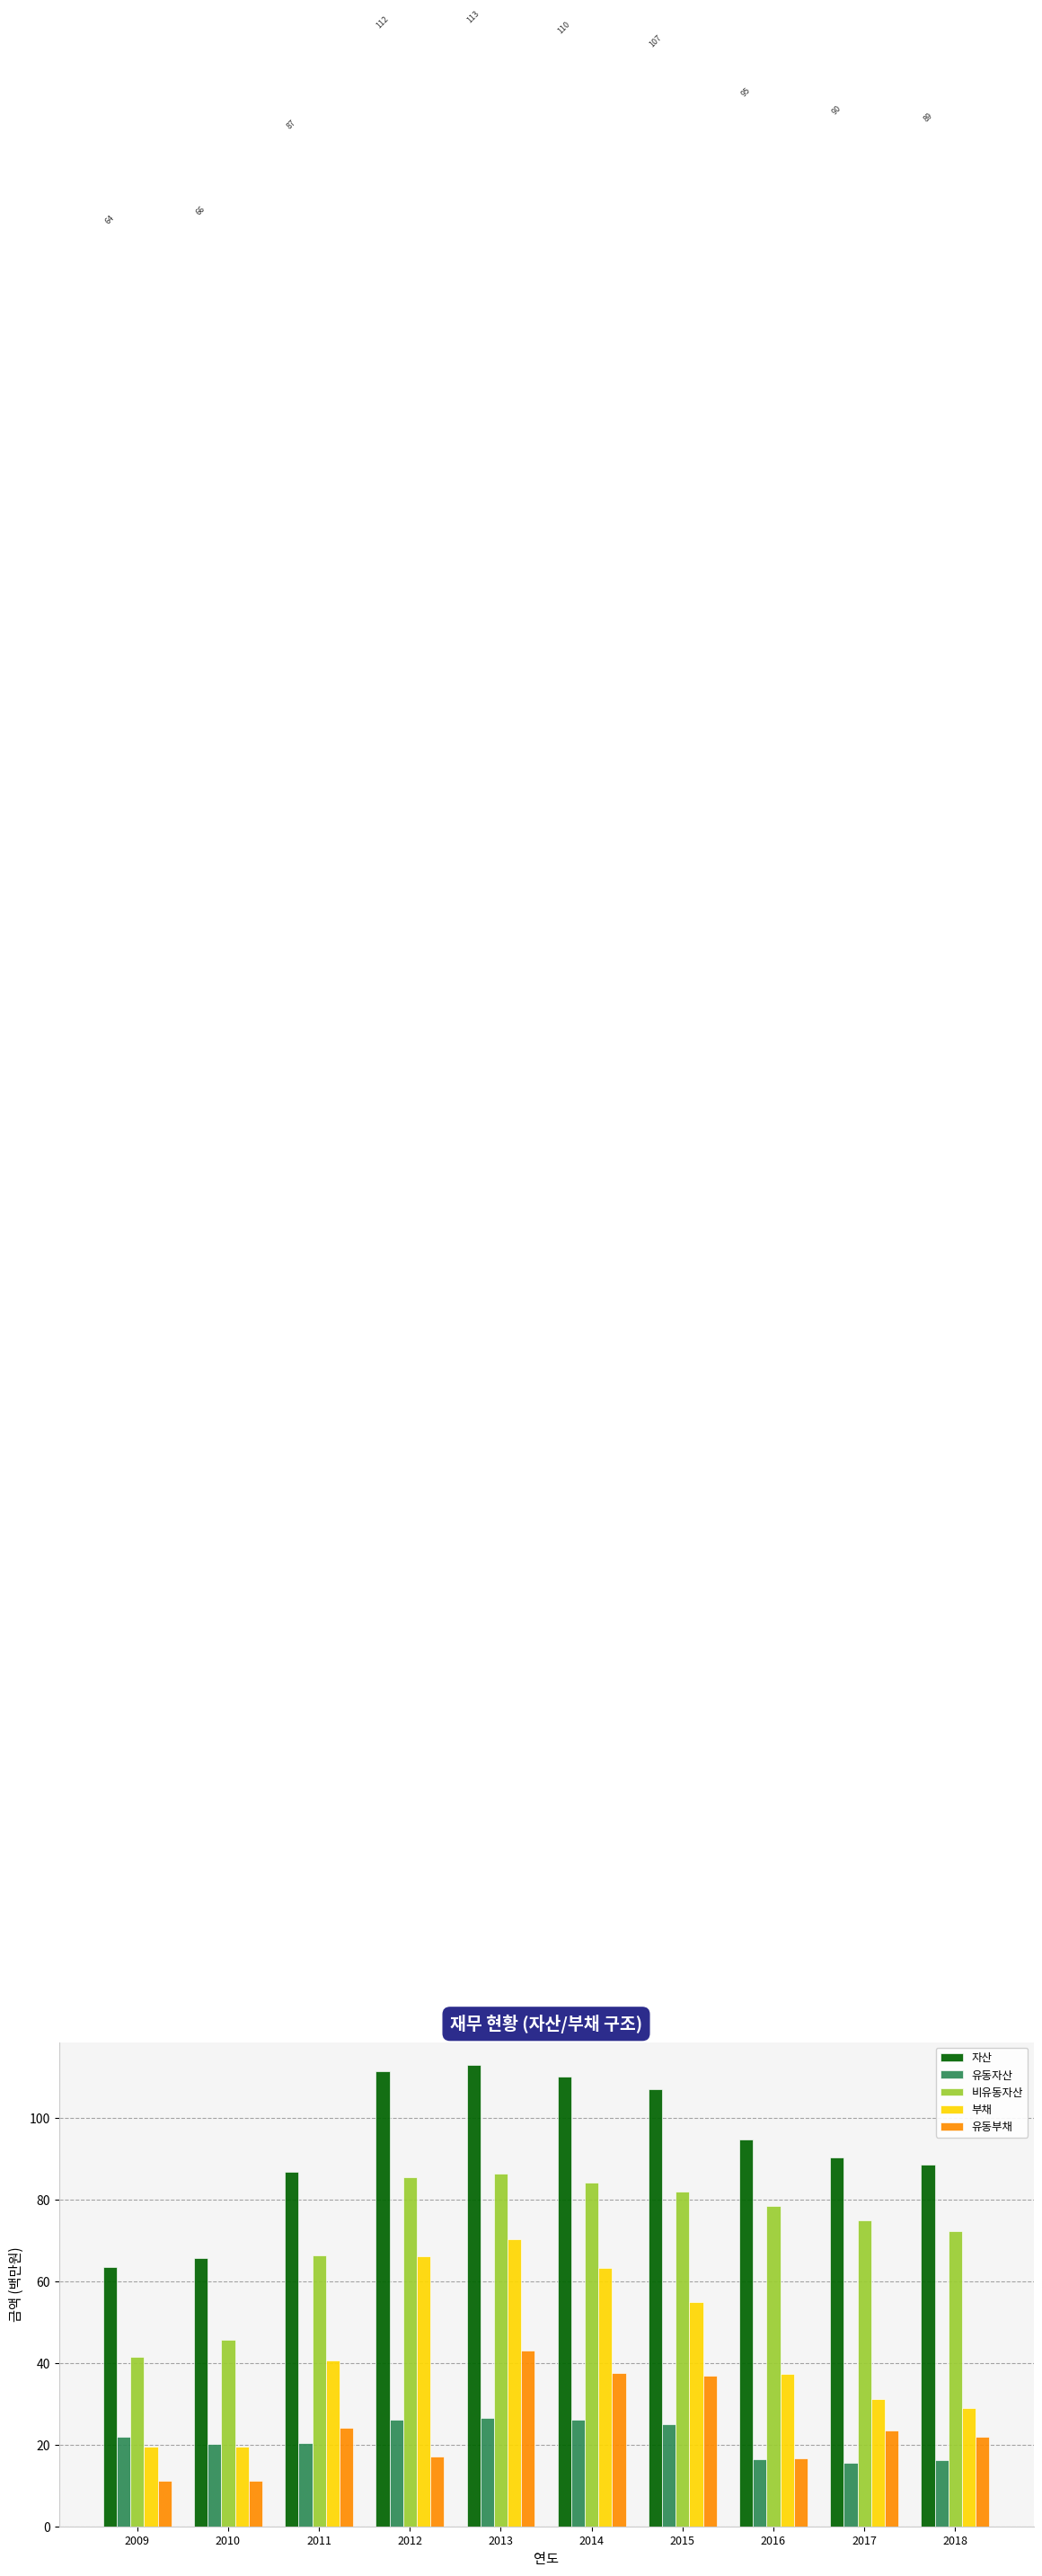

What is the sum of the 부채 values at 2012 and 2014?

129.3